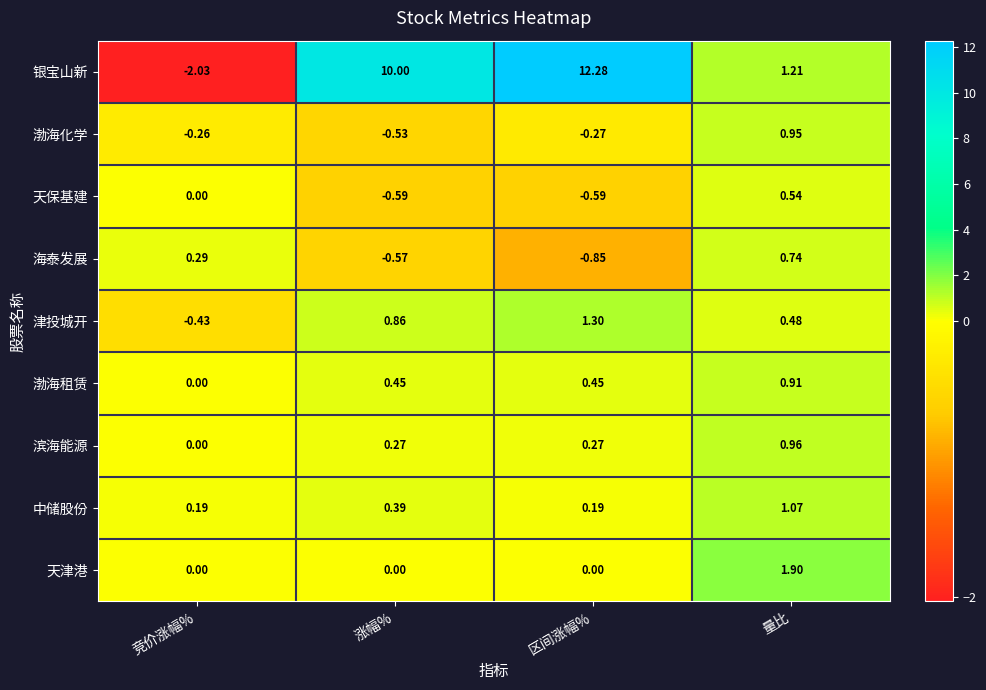

Between 竞价涨幅% and 区间涨幅%, which series saw the biggest shift?

银宝山新